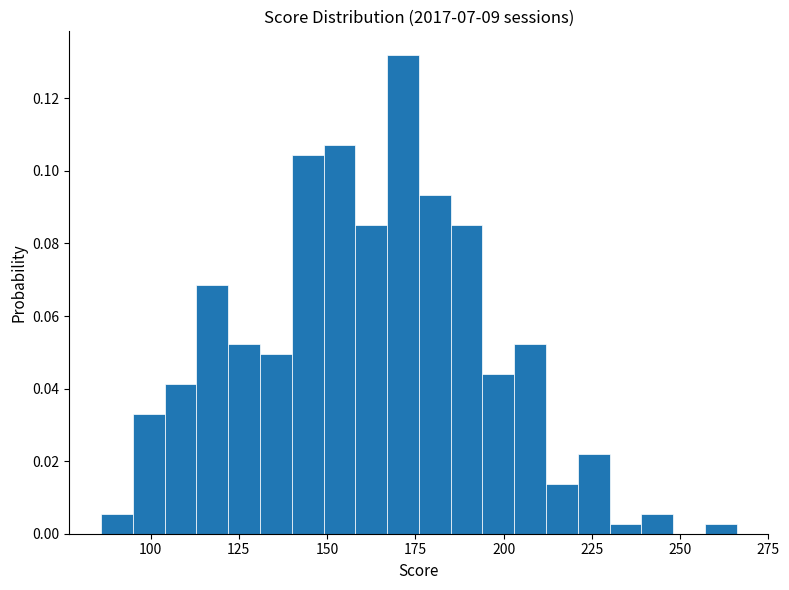

Around what value on the x-axis is the tallest bar? Give the approximate position of its centre, as read against the axis.

170